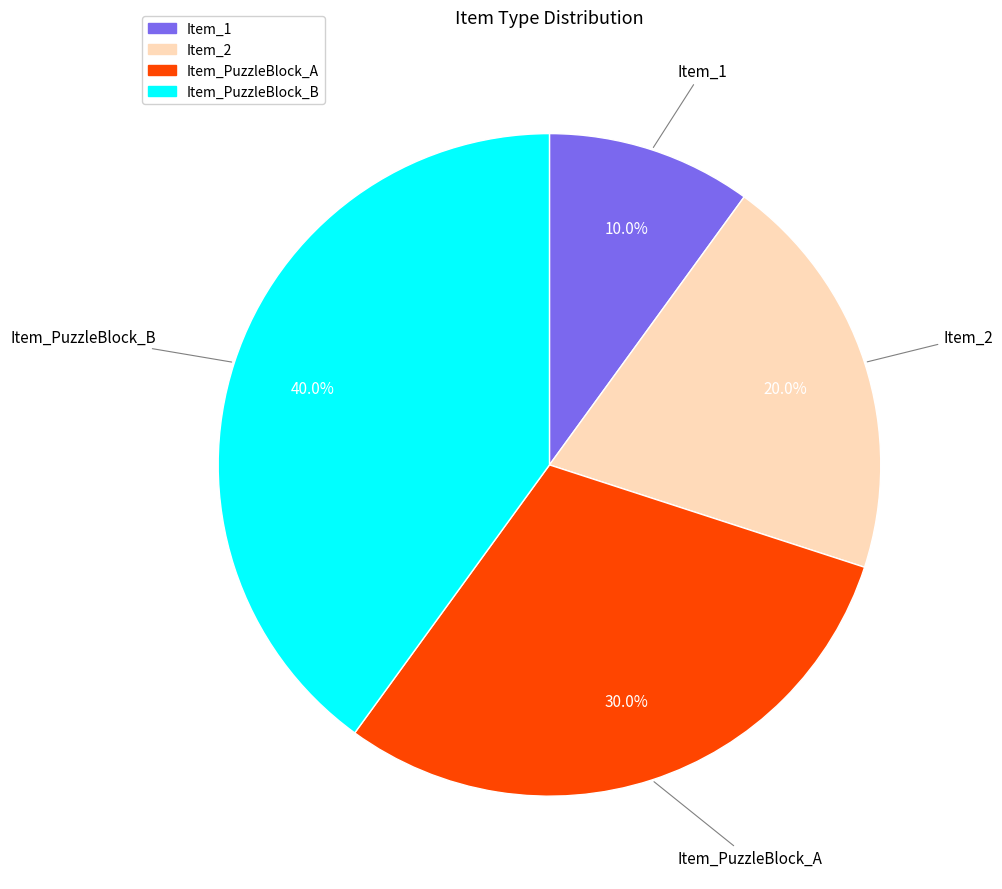

Count the number of slices in the pie.

4